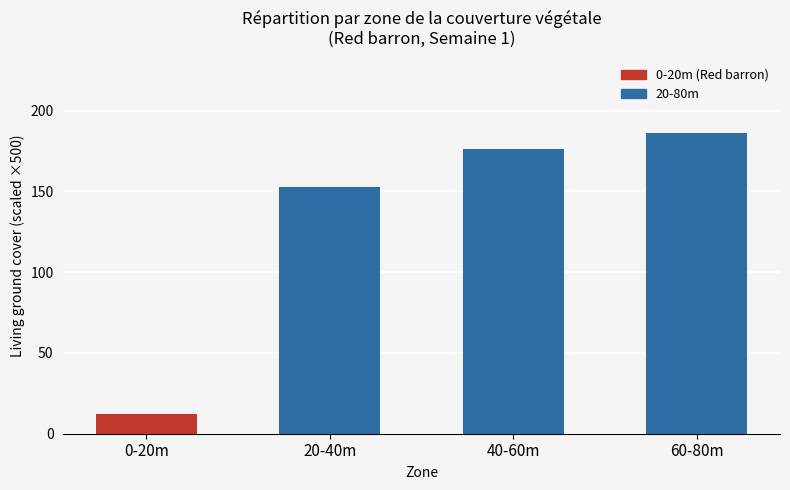

What is the average value?

131.9